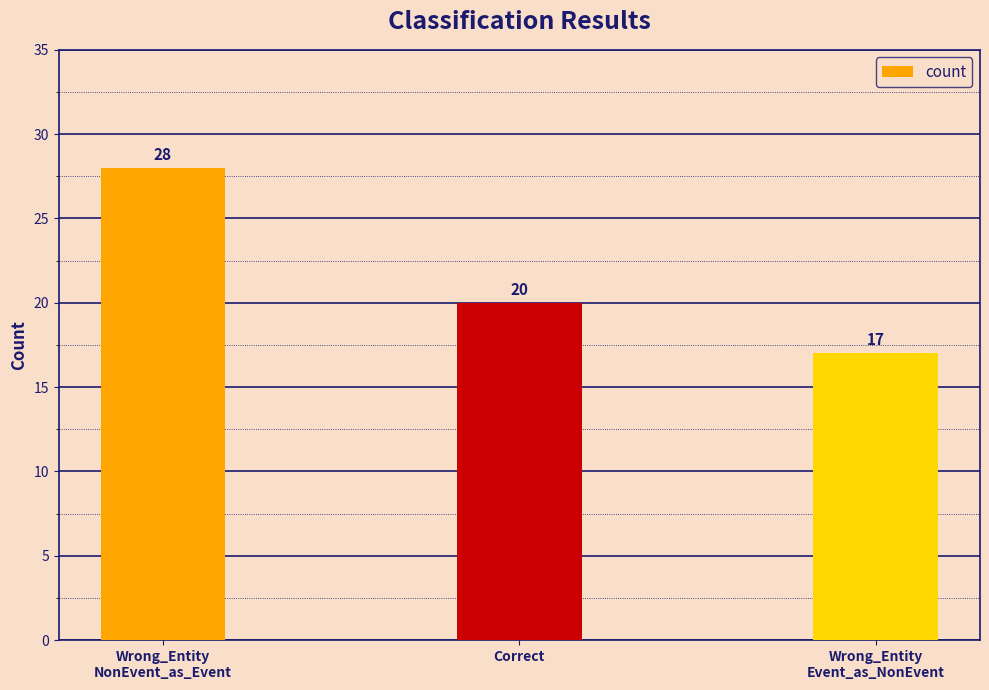

At which label is the value closest to 22?

Correct